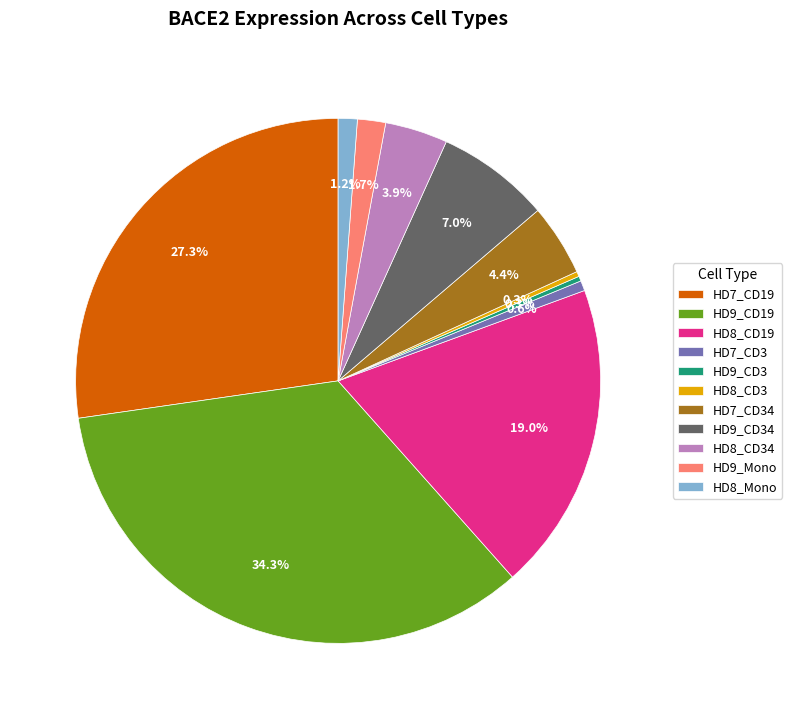

Count the number of slices in the pie.

11